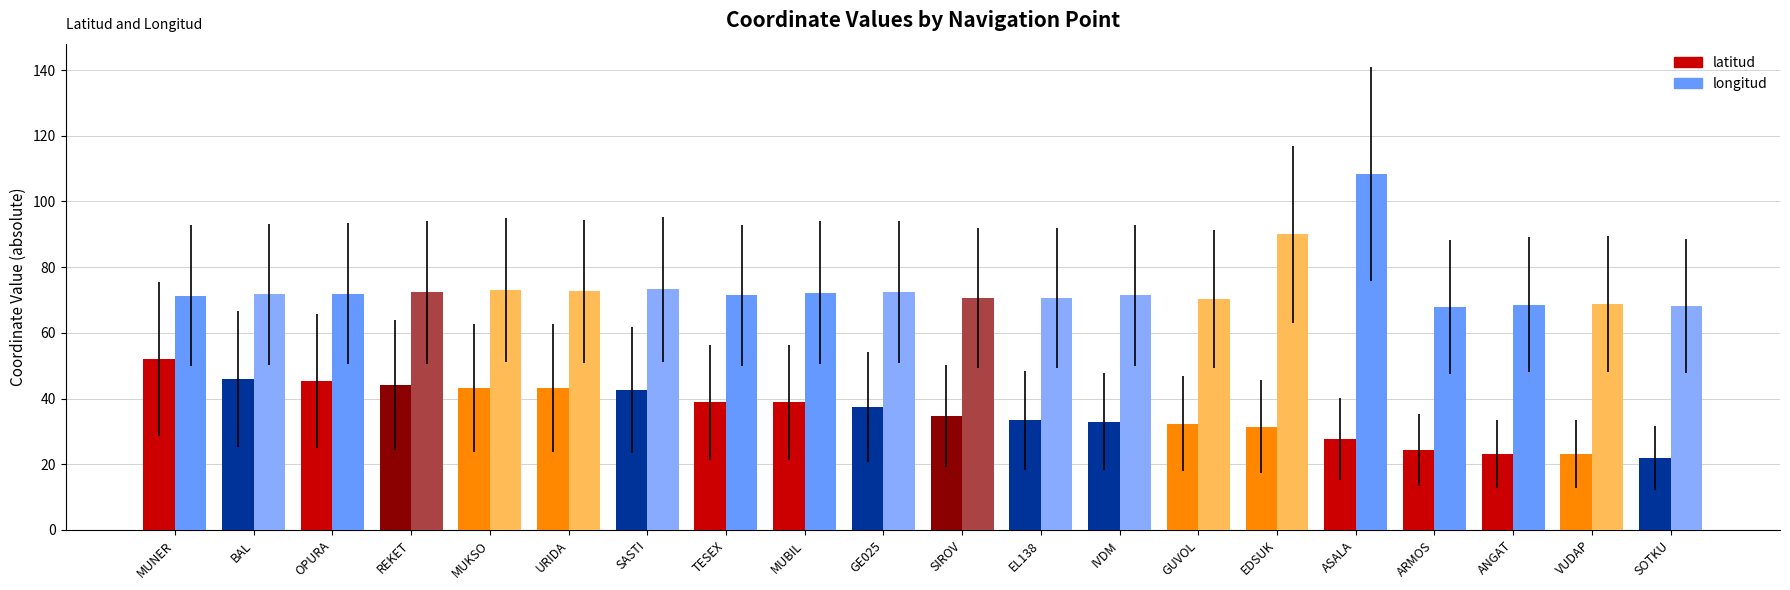

What is the minimum value shown in the chart?

21.9